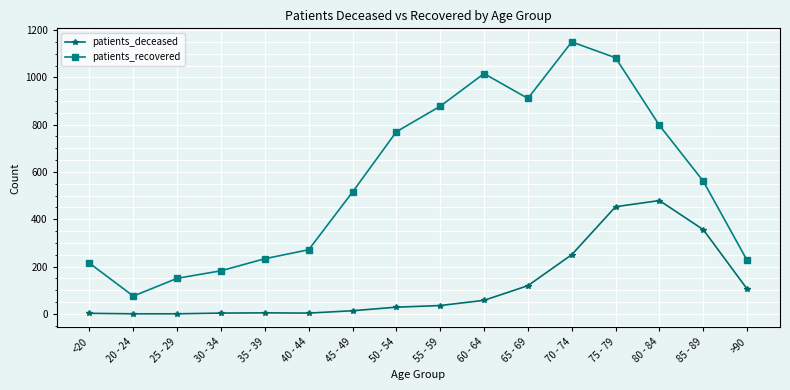

Which series changed the most between <20 and 25 - 29?

patients_recovered